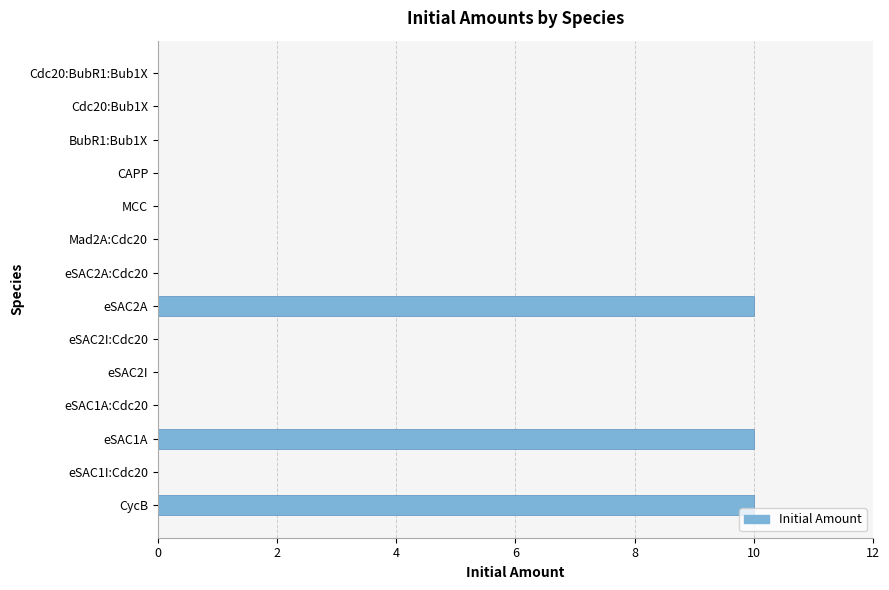

Count the number of categories in the chart.

14